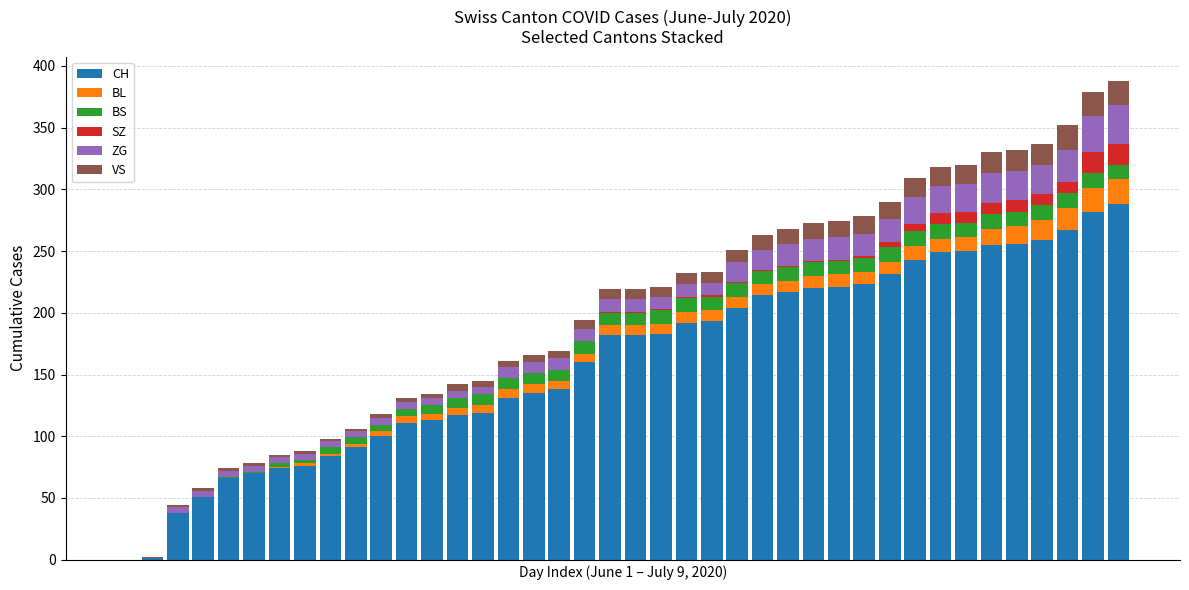

What is the maximum value for CH?

288